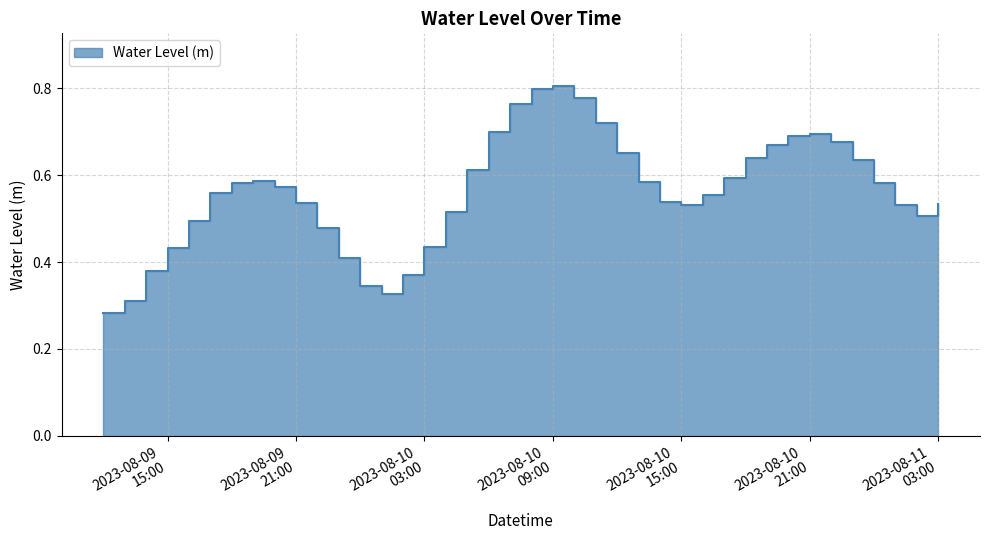

What is the label of the 17th point from the left?

2023-08-10 04:00:00